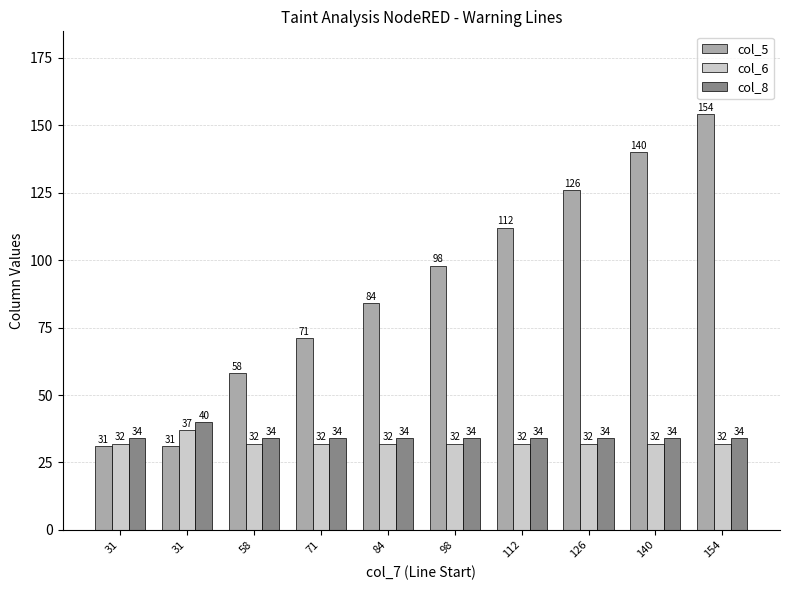

Are the bars grouped side by side (vs. stacked)?

Yes